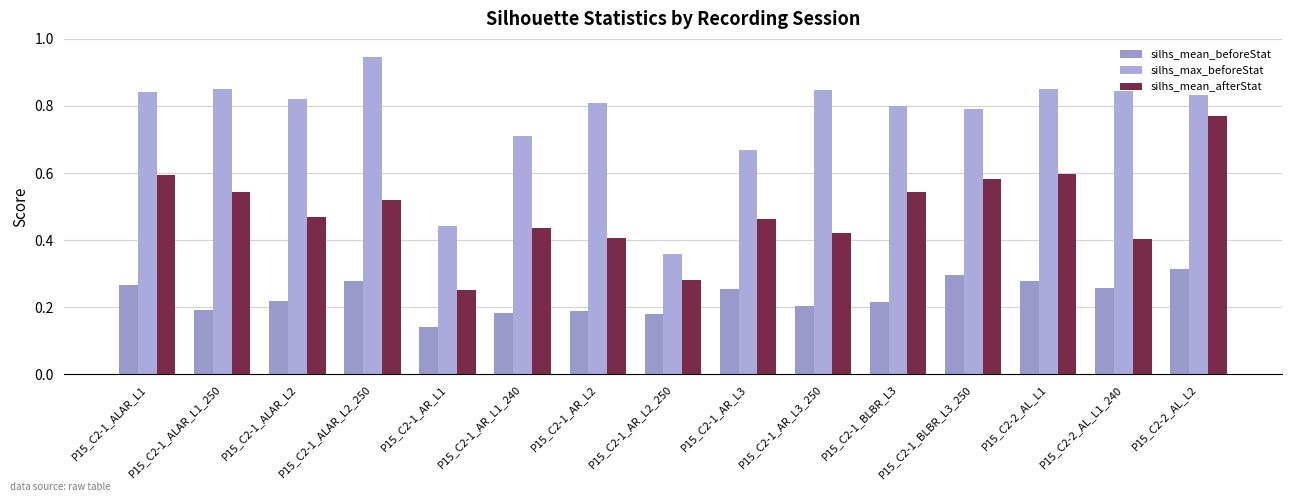

List the series in order of their peak value, highest first.

silhs_max_beforeStat, silhs_mean_afterStat, silhs_mean_beforeStat